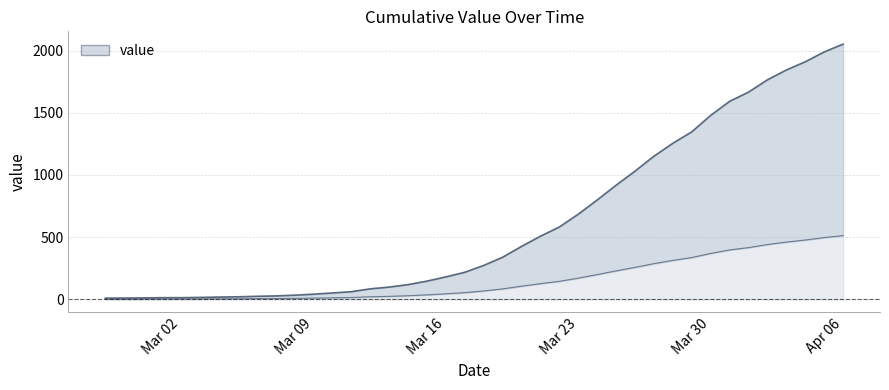

List the labels in order of value, smallest first.

2020-02-27, 2020-02-28, 2020-02-29, 2020-03-01, 2020-03-02, 2020-03-03, 2020-03-04, 2020-03-05, 2020-03-06, 2020-03-07, 2020-03-08, 2020-03-09, 2020-03-10, 2020-03-11, 2020-03-12, 2020-03-13, 2020-03-14, 2020-03-15, 2020-03-16, 2020-03-17, 2020-03-18, 2020-03-19, 2020-03-20, 2020-03-21, 2020-03-22, 2020-03-23, 2020-03-24, 2020-03-25, 2020-03-26, 2020-03-27, 2020-03-28, 2020-03-29, 2020-03-30, 2020-03-31, 2020-04-01, 2020-04-02, 2020-04-03, 2020-04-04, 2020-04-05, 2020-04-06